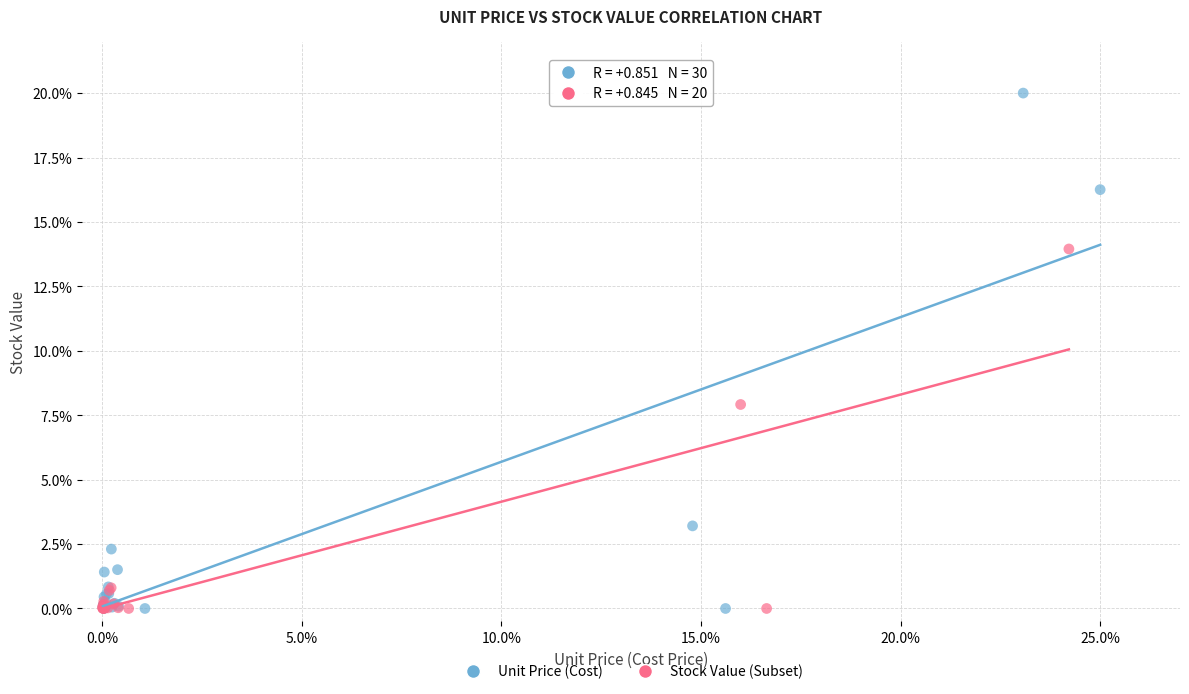

Which series reaches the maximum Y coordinate?

Unit Price (Cost)